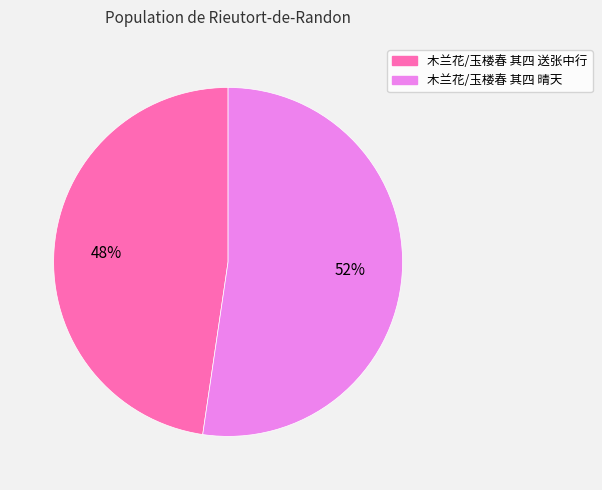

Do 木兰花/玉楼春 其四 送张中行 and 木兰花/玉楼春 其四 晴天 together represent more than half of the pie?

Yes